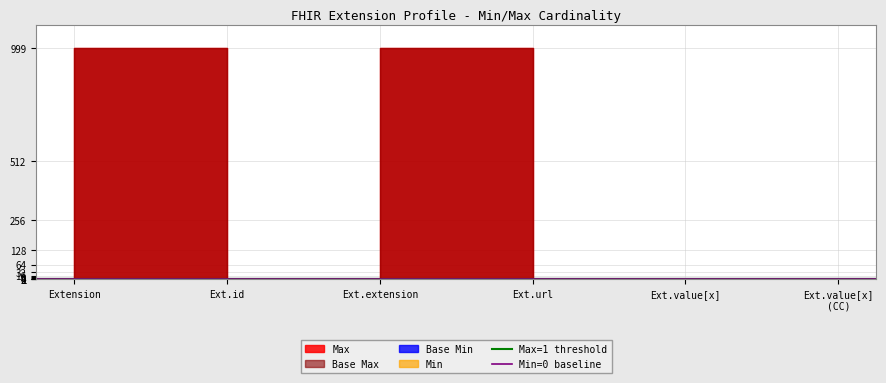

How many lines are shown in the chart?

2